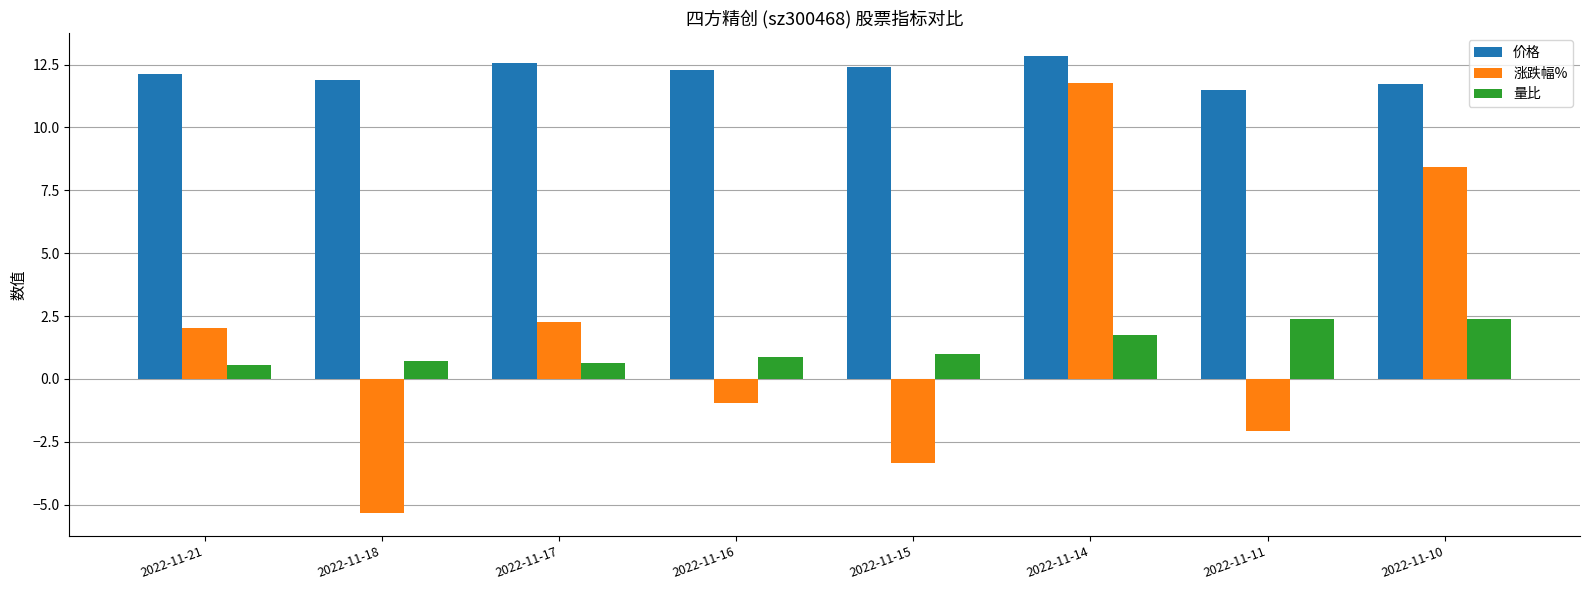

What is the highest value of the 涨跌幅% series?

11.8